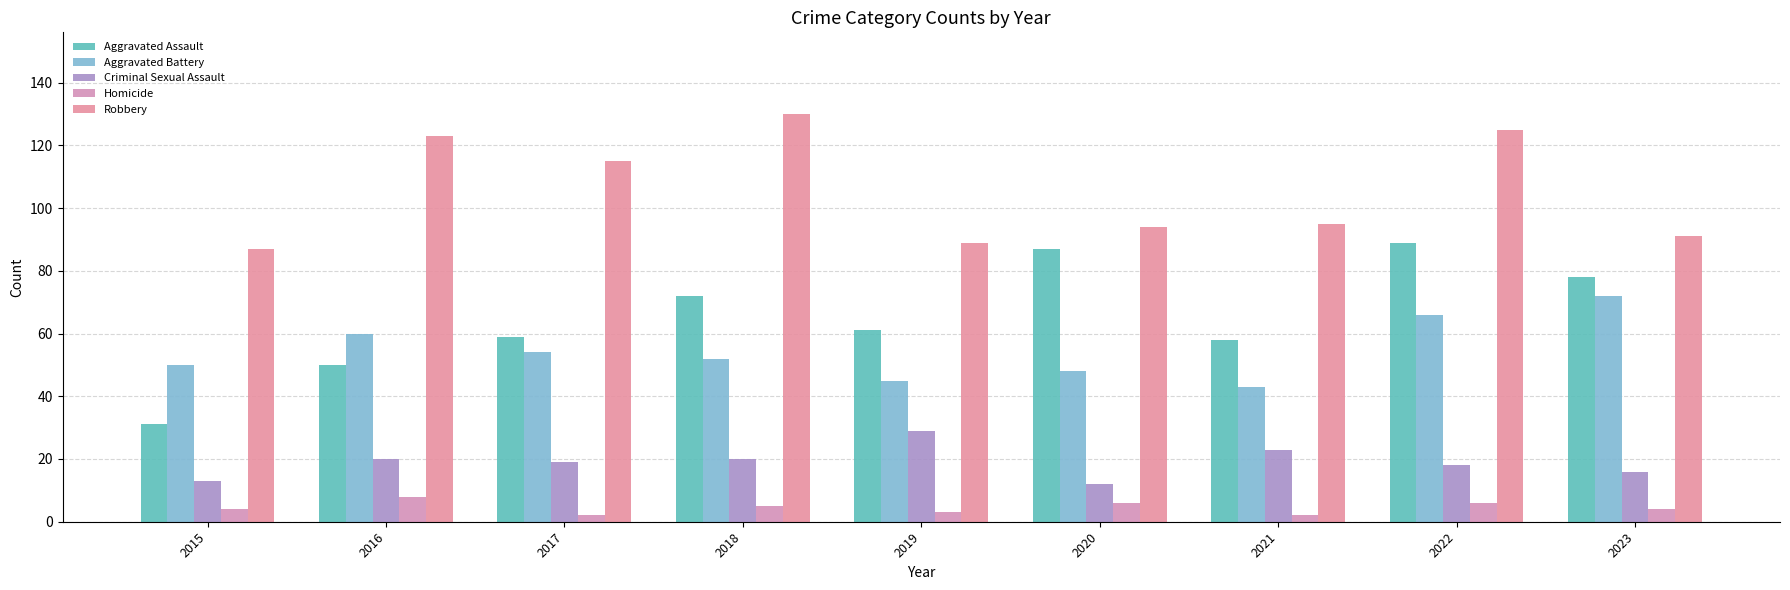

Which series has the widest spread of values?

Aggravated Assault